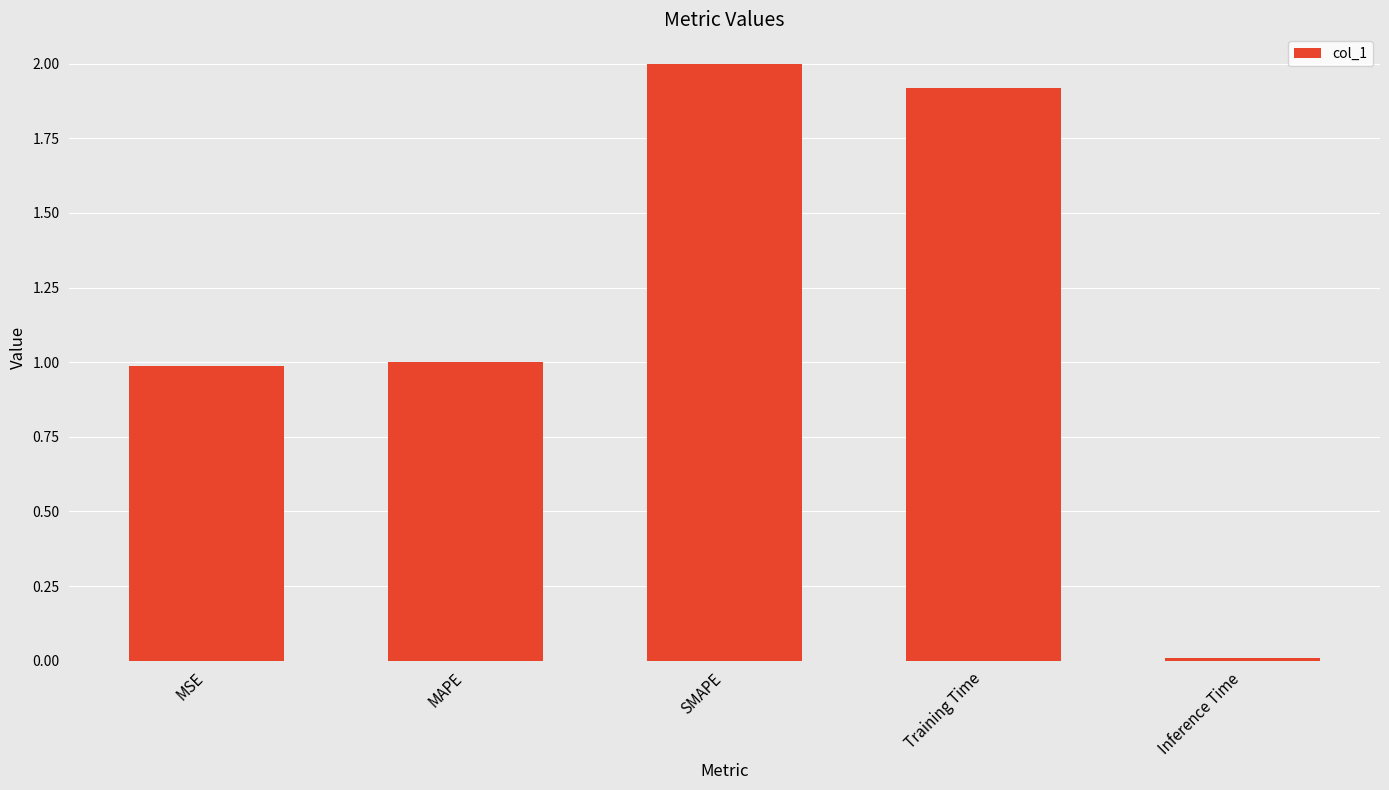

True or false: the data shows 1.0 at MAPE.

True